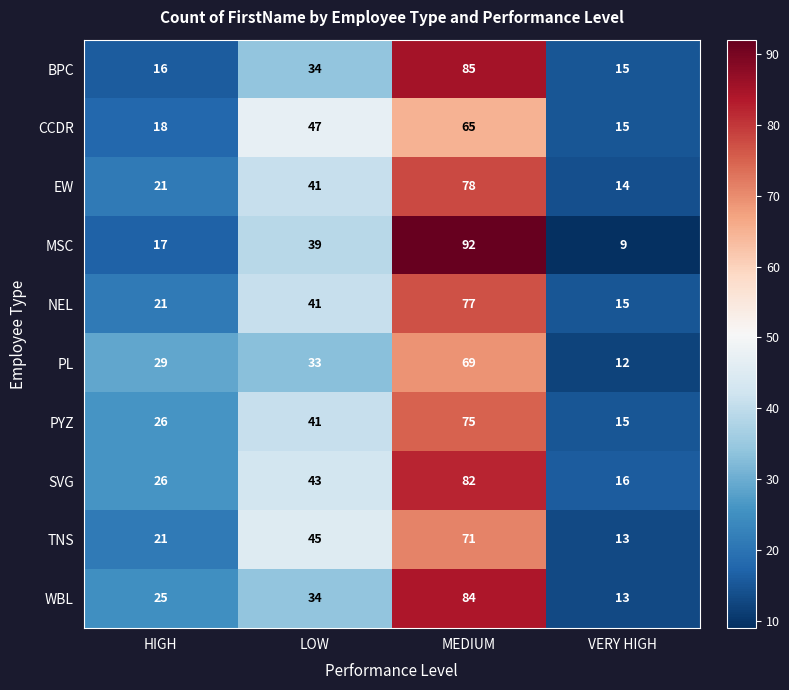

Which series has the widest spread of values?

MSC